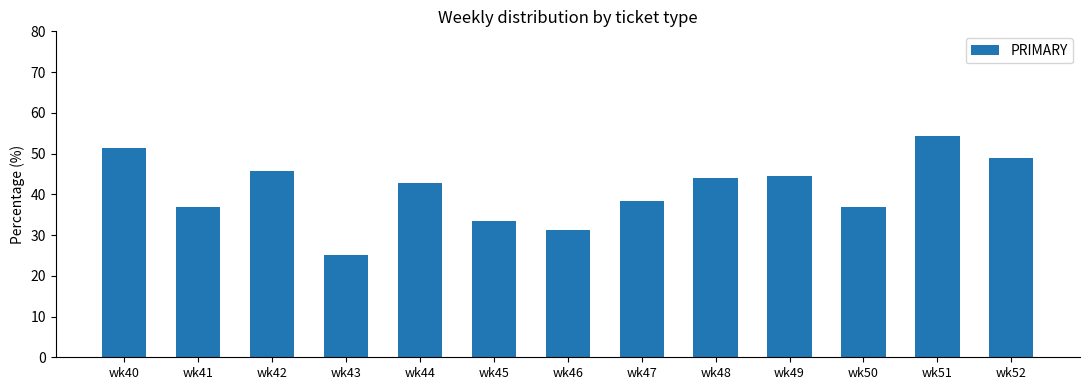

What is the ratio of the value at wk52 to the value at wk41?

1.3